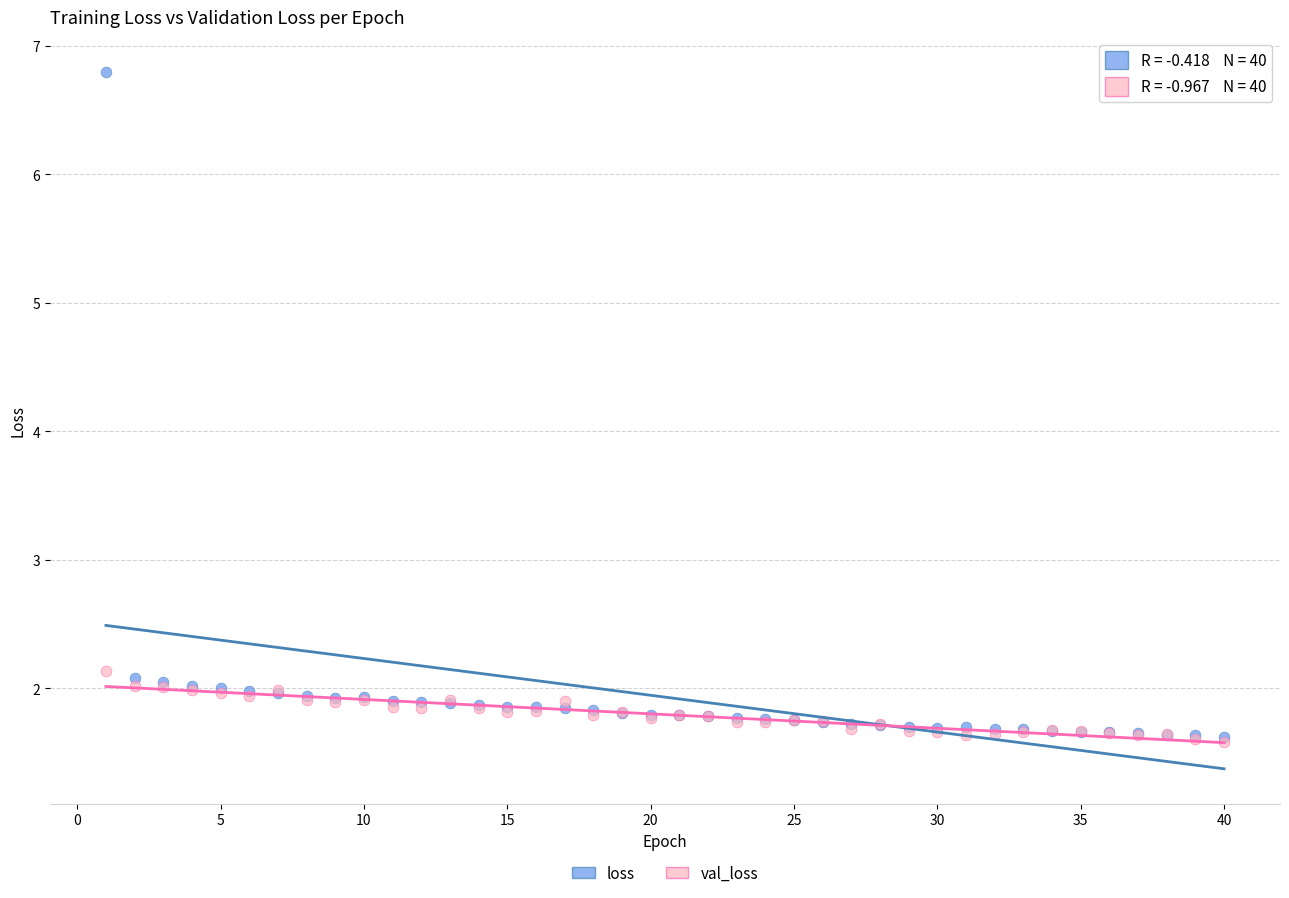

What are all the series names shown in the legend?

loss, val_loss